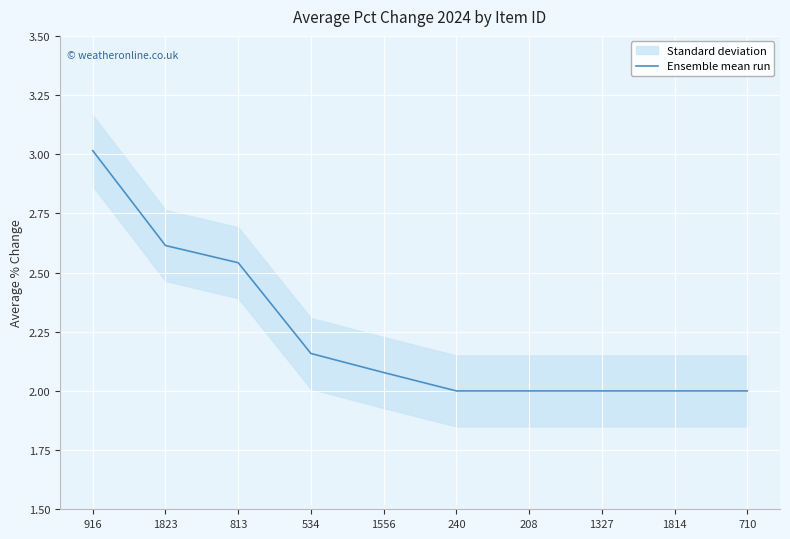

True or false: there are more than 2 points higher than both neighbors.

False